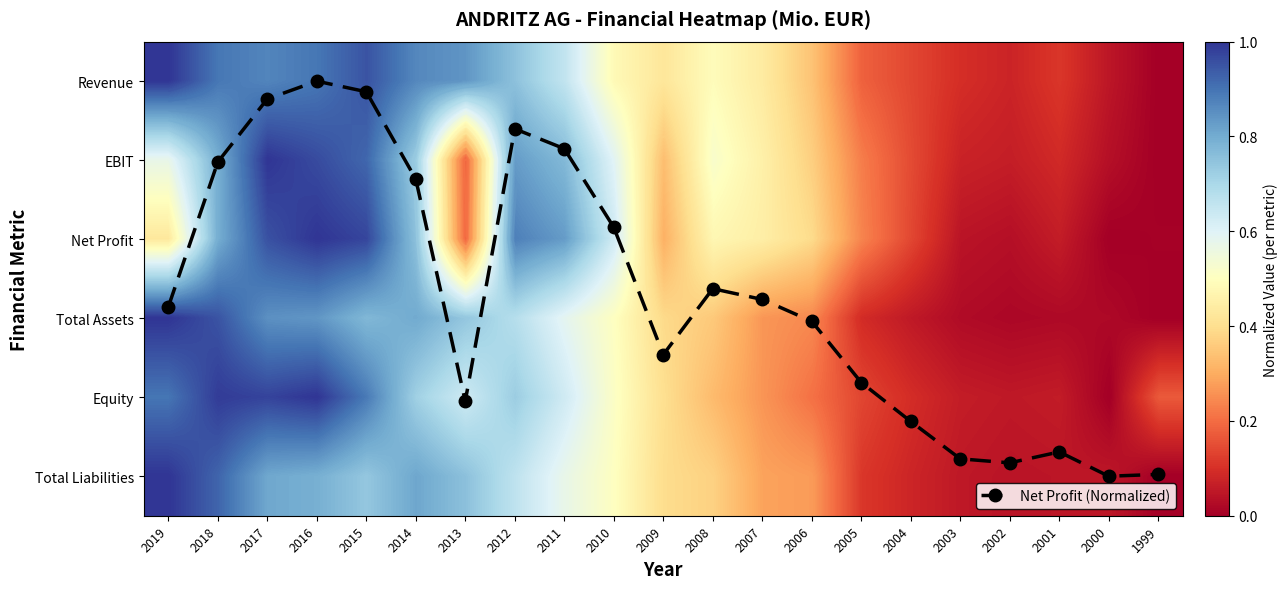

What is the sum of all Revenue values?

10.6